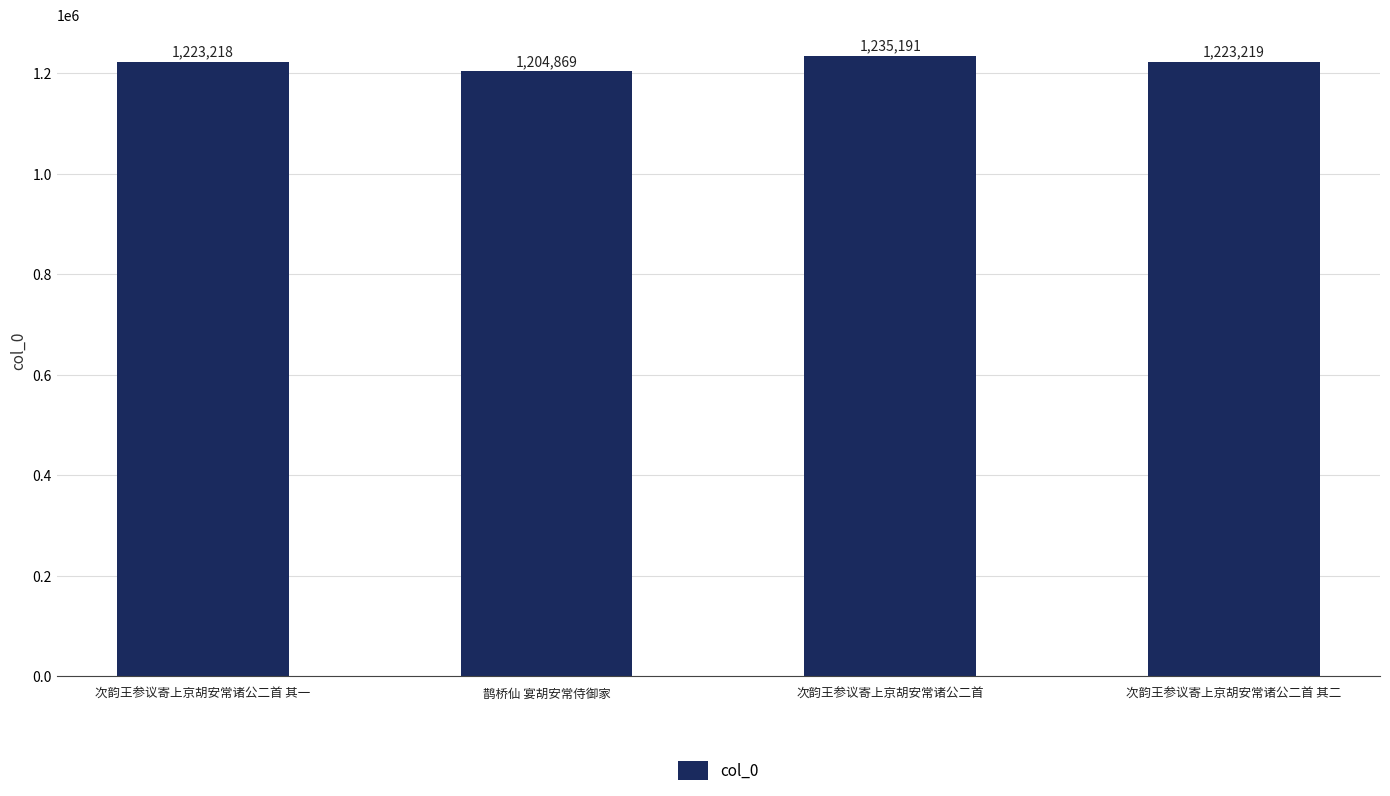

The value at 鹊桥仙 宴胡安常侍御家 is 431688. True or false?

False